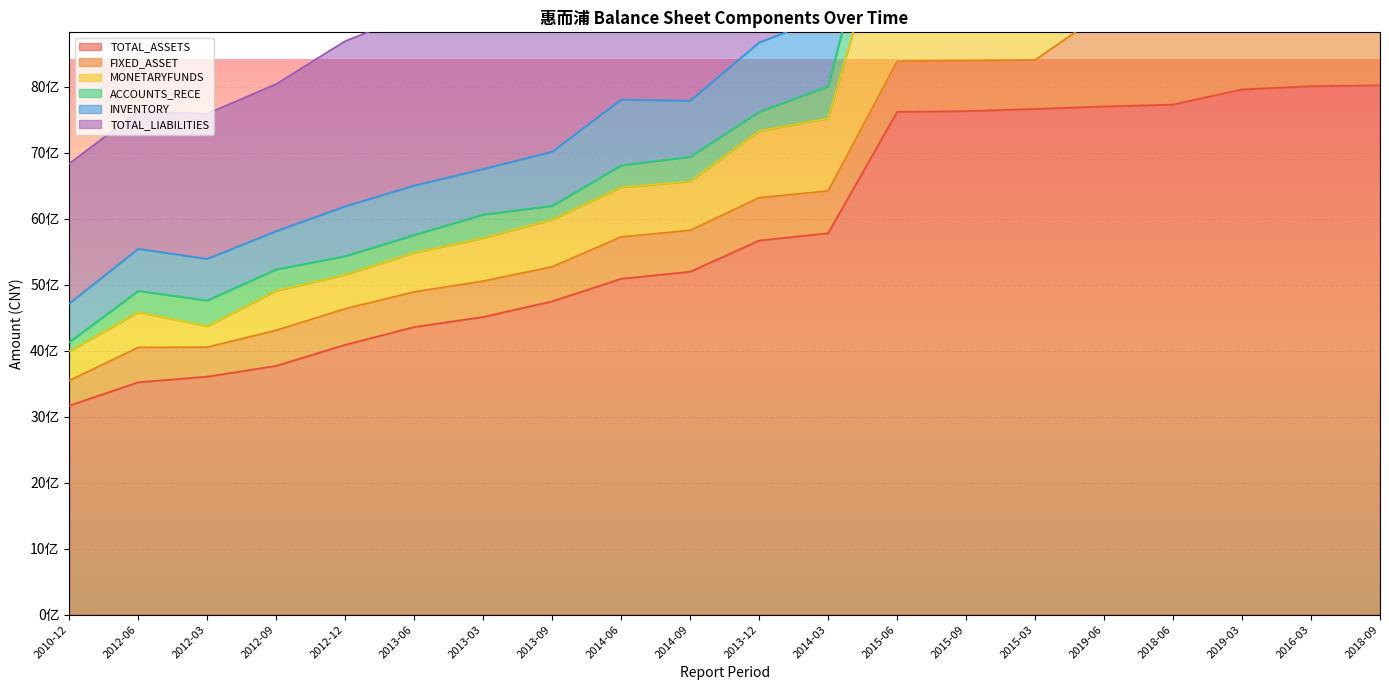

Which series has the widest spread of values?

TOTAL_ASSETS